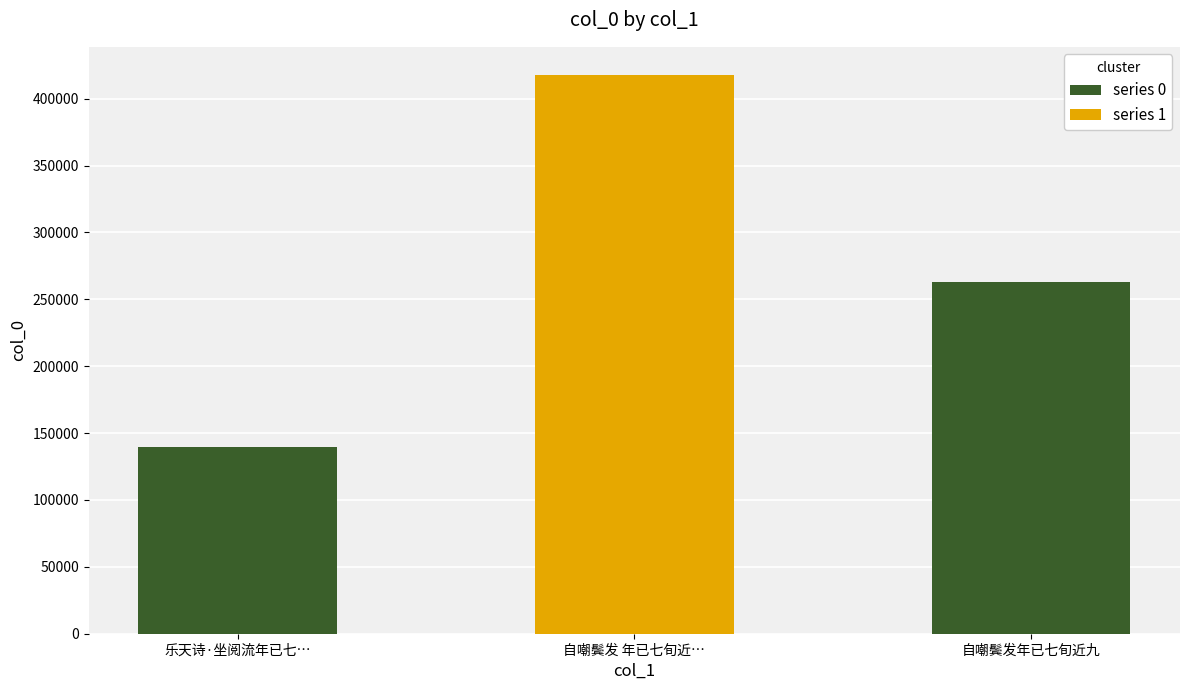

At which label does the data first exceed 262940?

自嘲鬓发 年已七旬近…